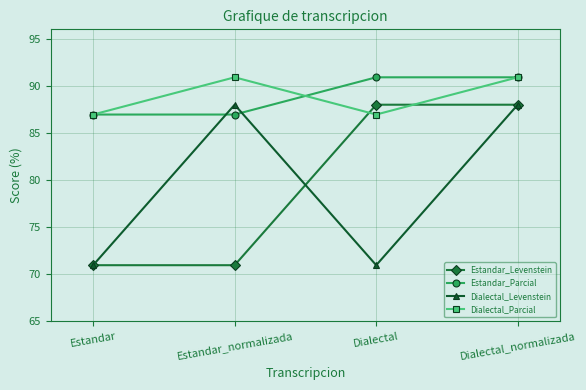

What is the sum of all Estandar_Levenstein values?

317.9